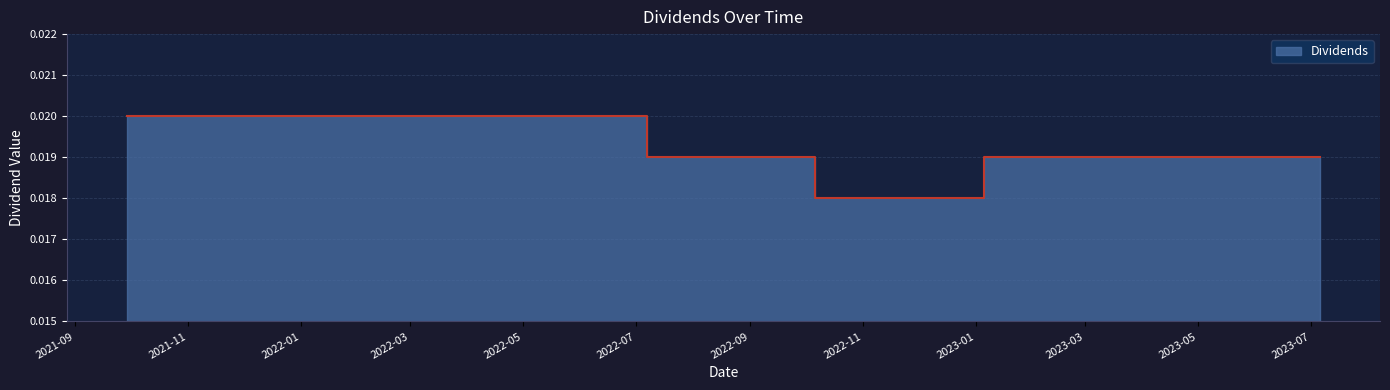

What is the label of the 7th point from the right?

2022-01-06